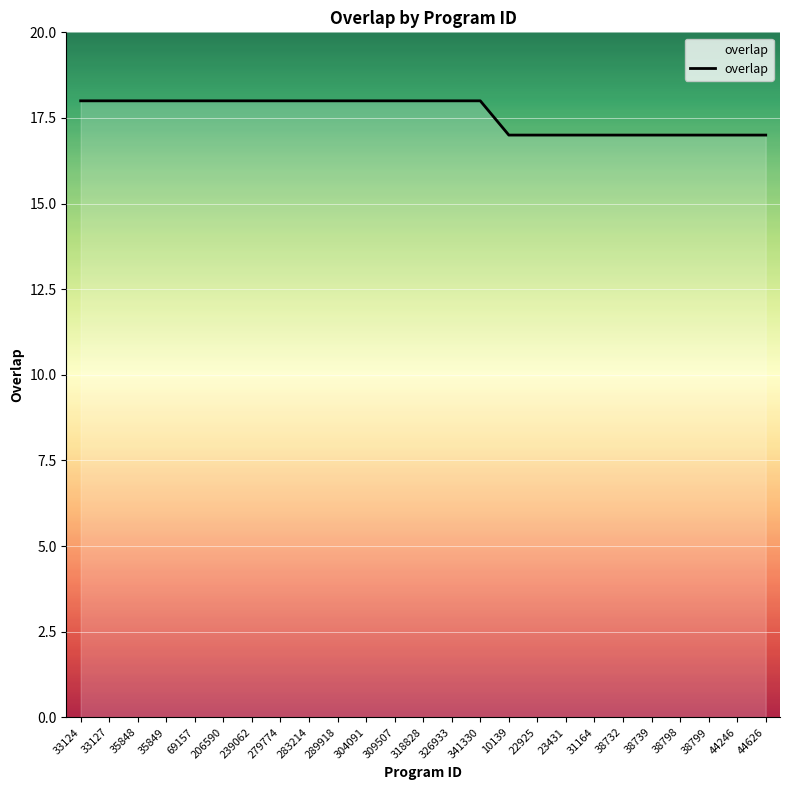

How many values are below 18?

10